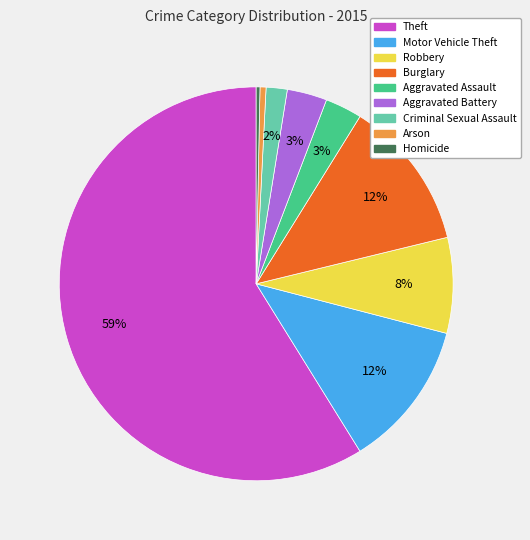

Which category has the biggest portion of the pie?

Theft